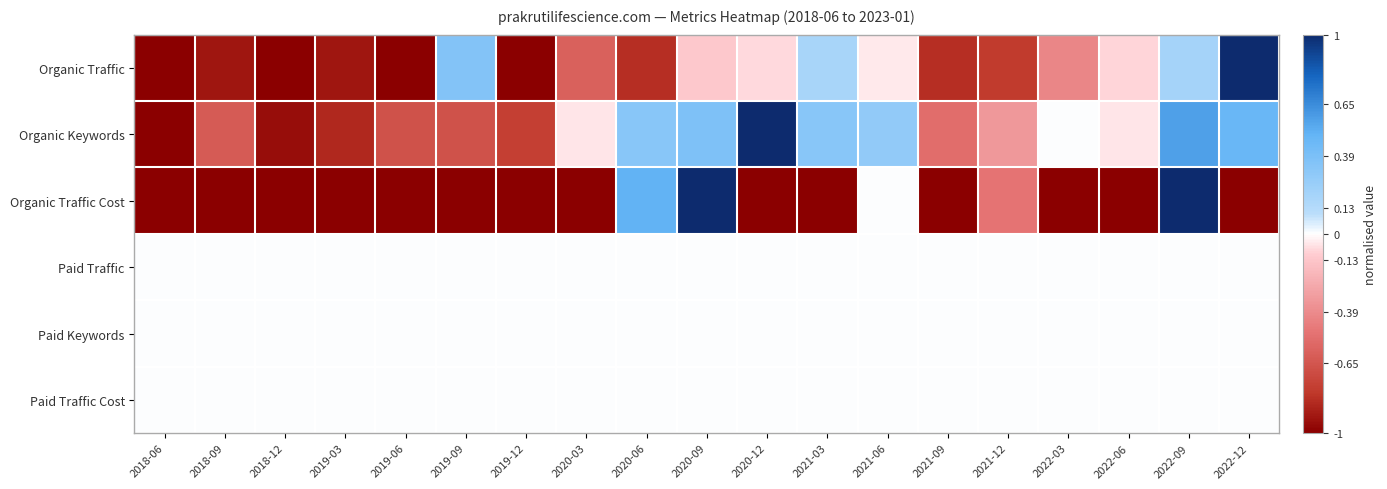

Which series has the widest spread of values?

Organic Traffic